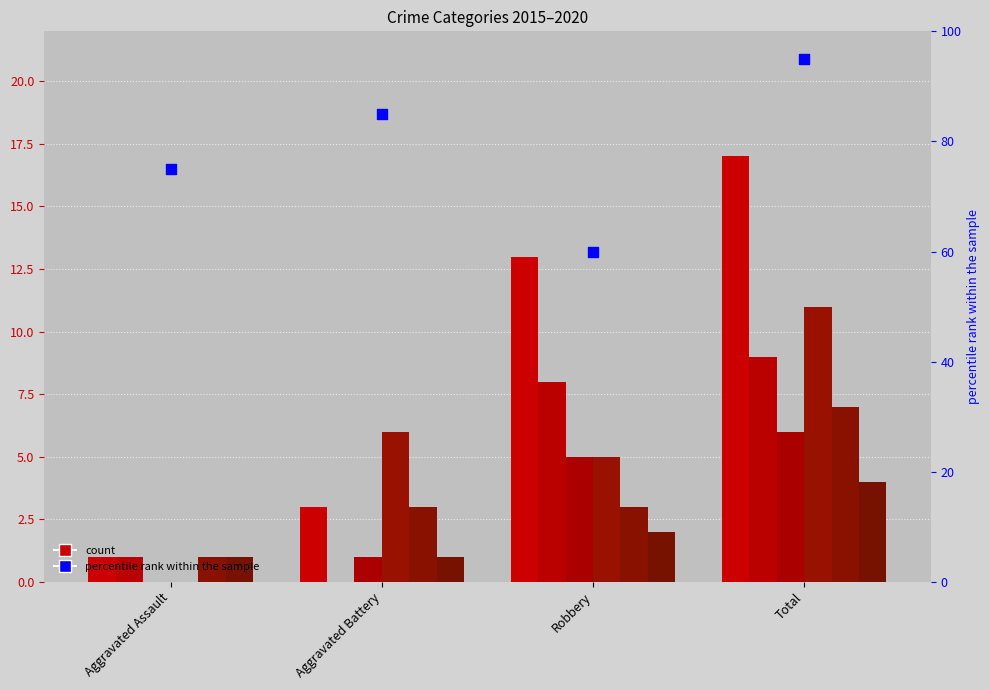

What is the change in value from Robbery to Total?

+35